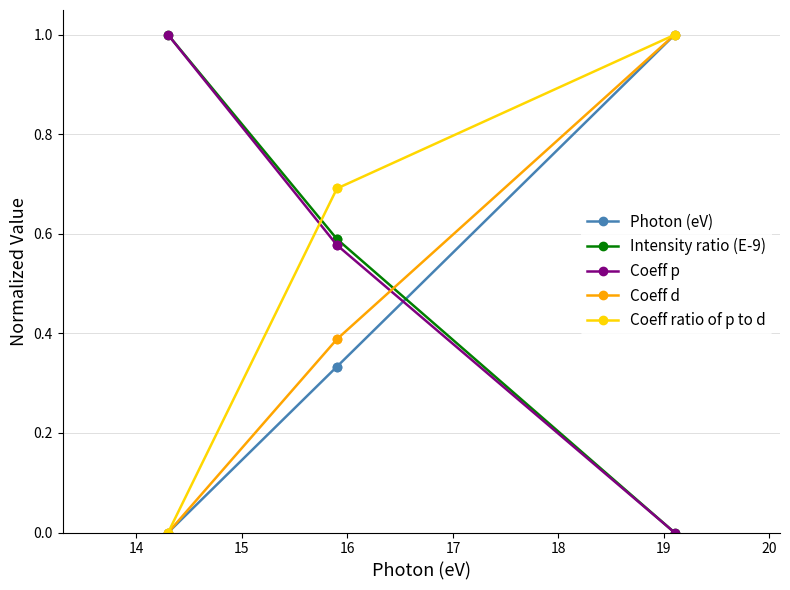

True or false: Photon (eV) and Coeff ratio of p to d cross at least once.

False